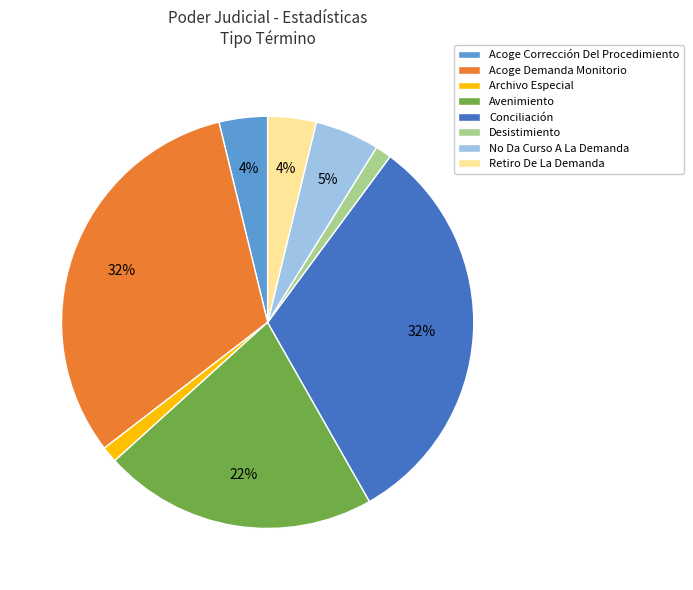

What percentage is the Acoge Corrección Del Procedimiento slice, to the nearest percent?

4%